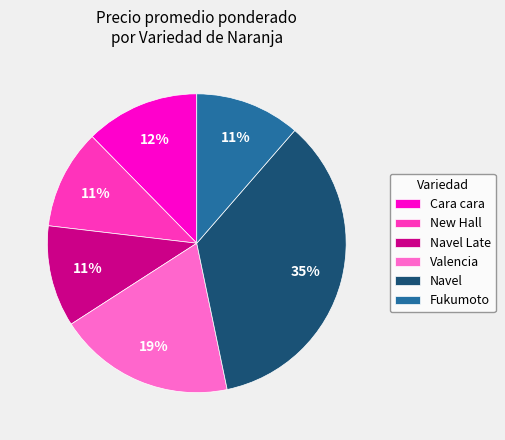

Which slice is the largest?

Navel